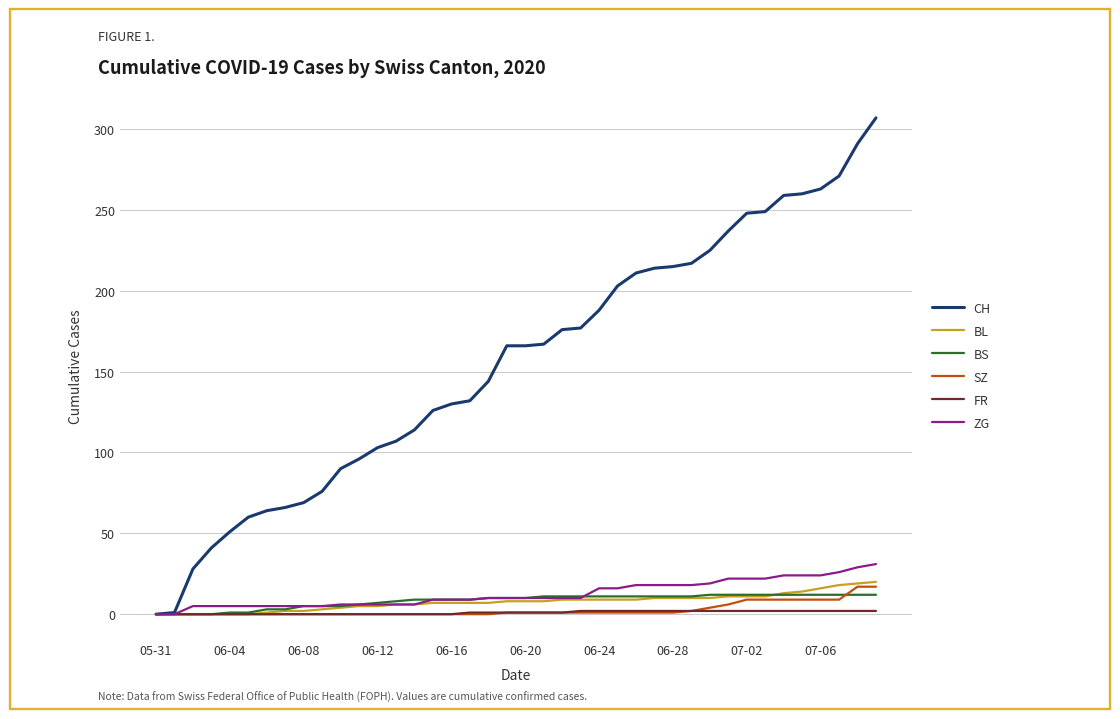

What is the maximum value shown in the chart?

307